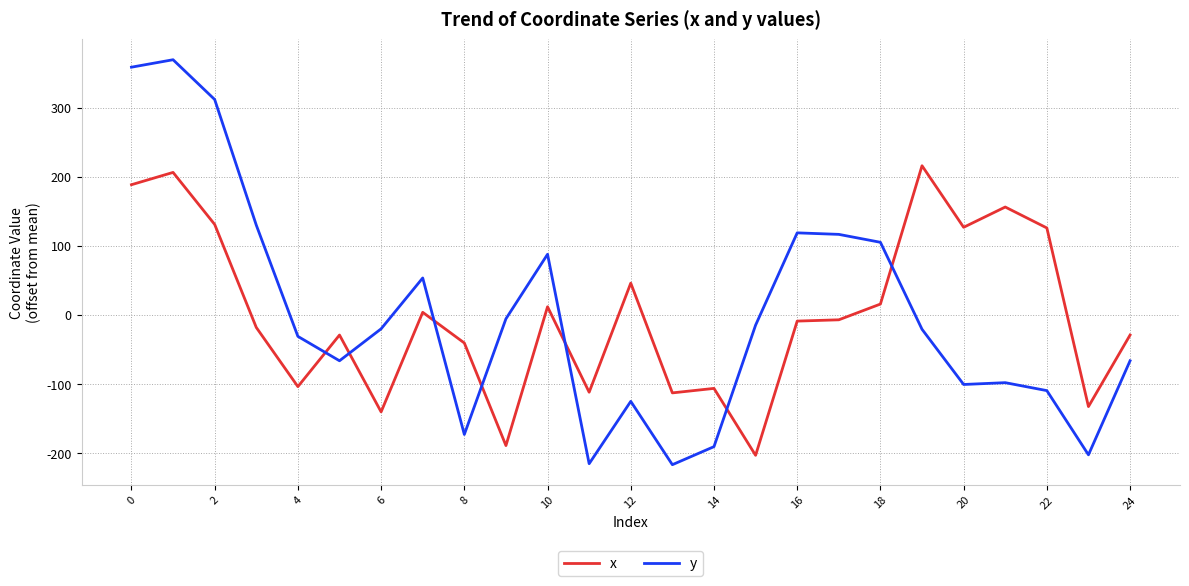

Which series has the largest range (max minus min)?

y